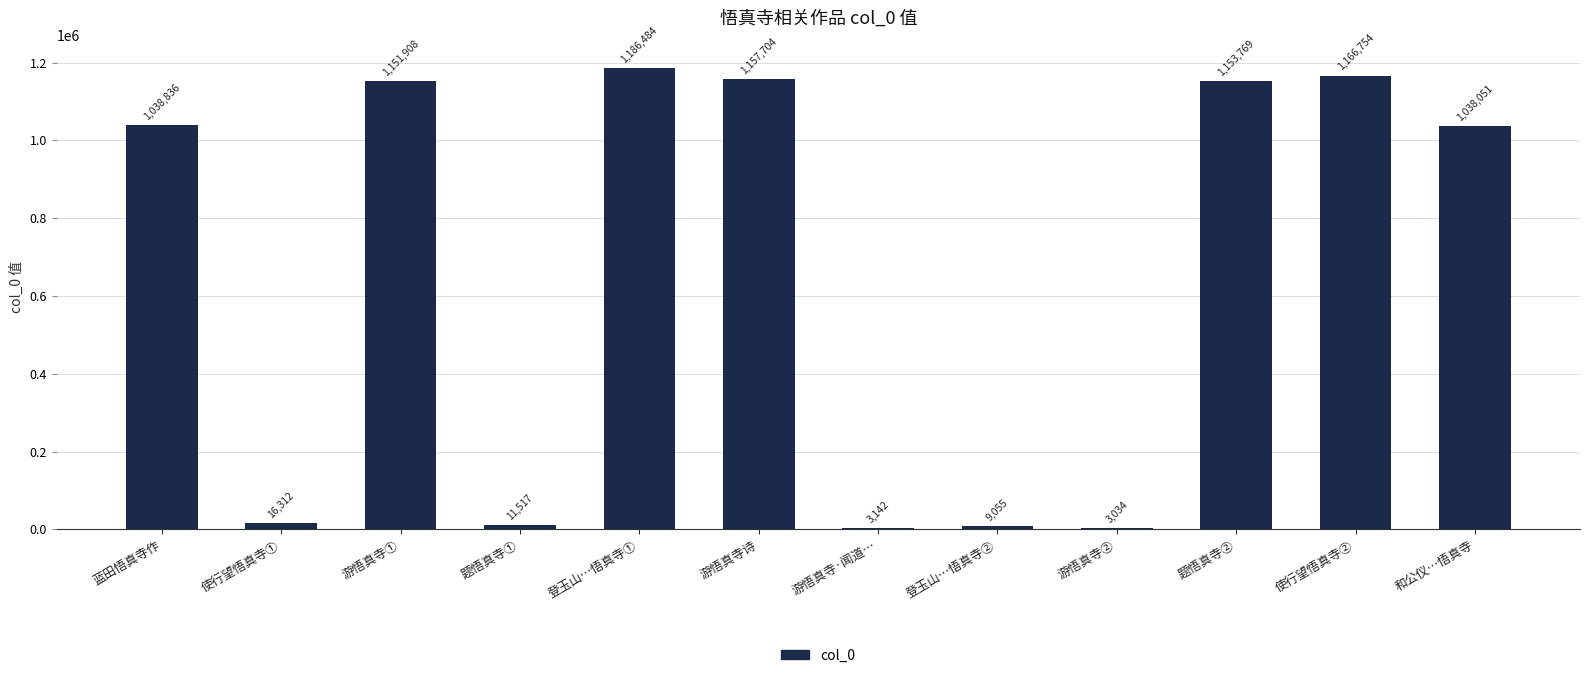

What is the sum of the values at 游悟真寺·闻道… and 蓝田悟真寺作?

1041978